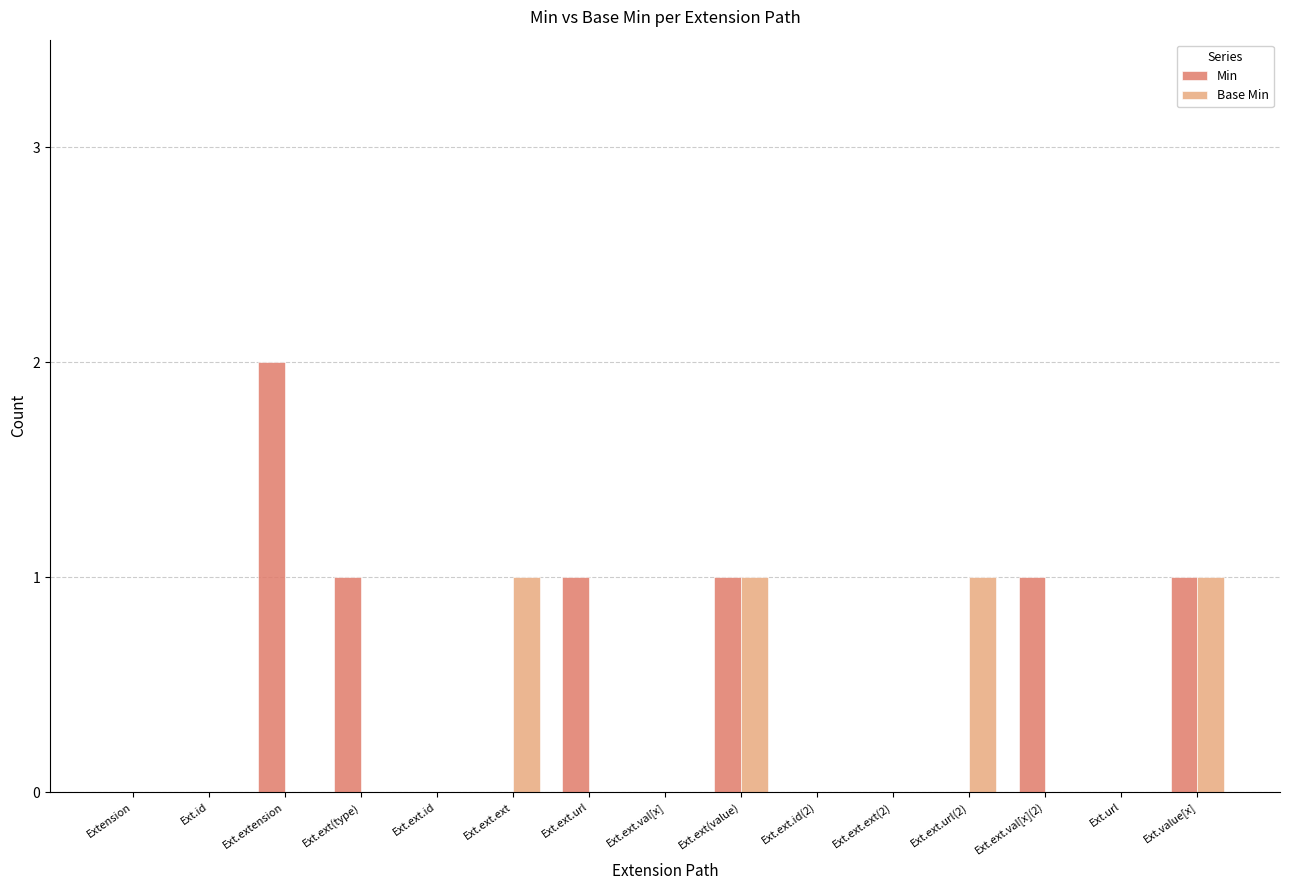

Which series has the largest total across all categories?

Min